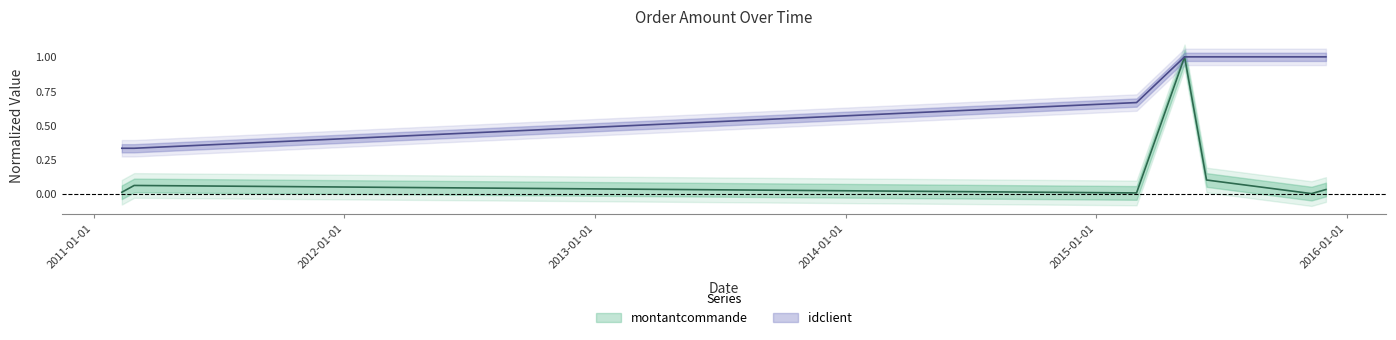

Between 2011-03-01 and 2015-12-02, which series saw the biggest shift?

idclient